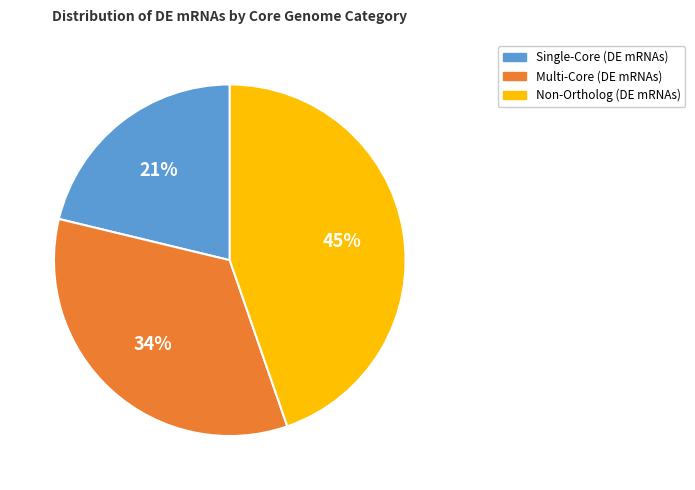

The Multi-Core (DE mRNAs) slice represents 34% of the pie. True or false?

True